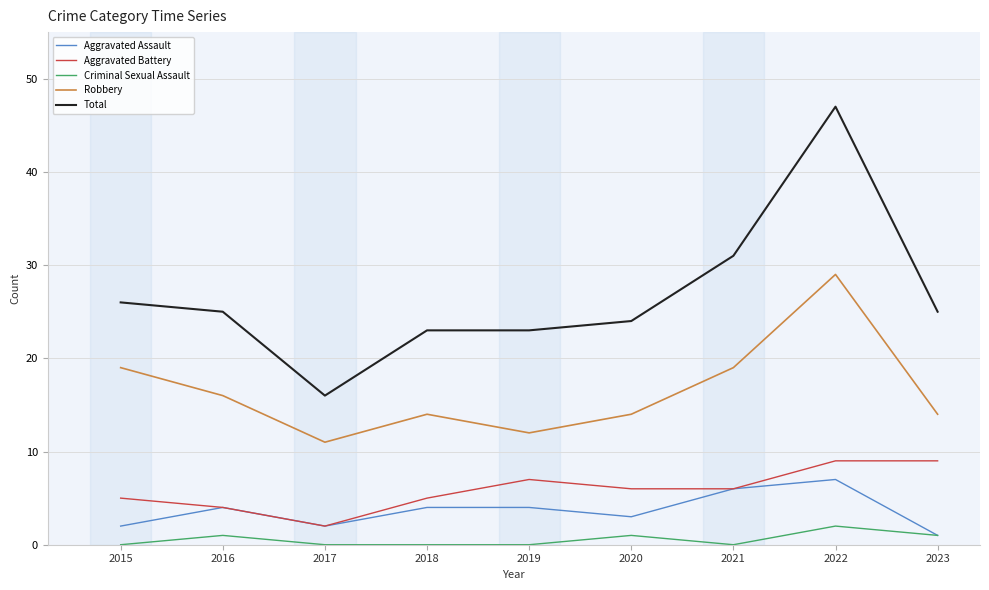

Which series has the largest range (max minus min)?

Total